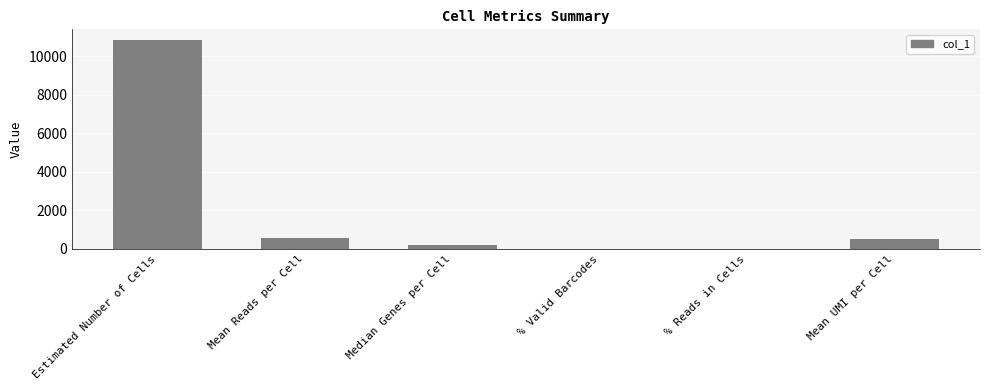

What is the greatest value displayed?

10856.0